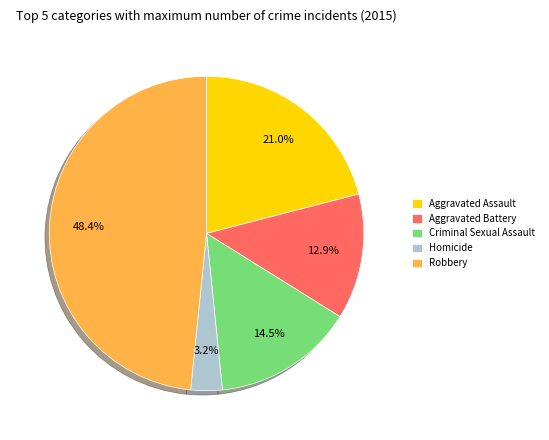

The Aggravated Battery slice represents 13% of the pie. True or false?

True